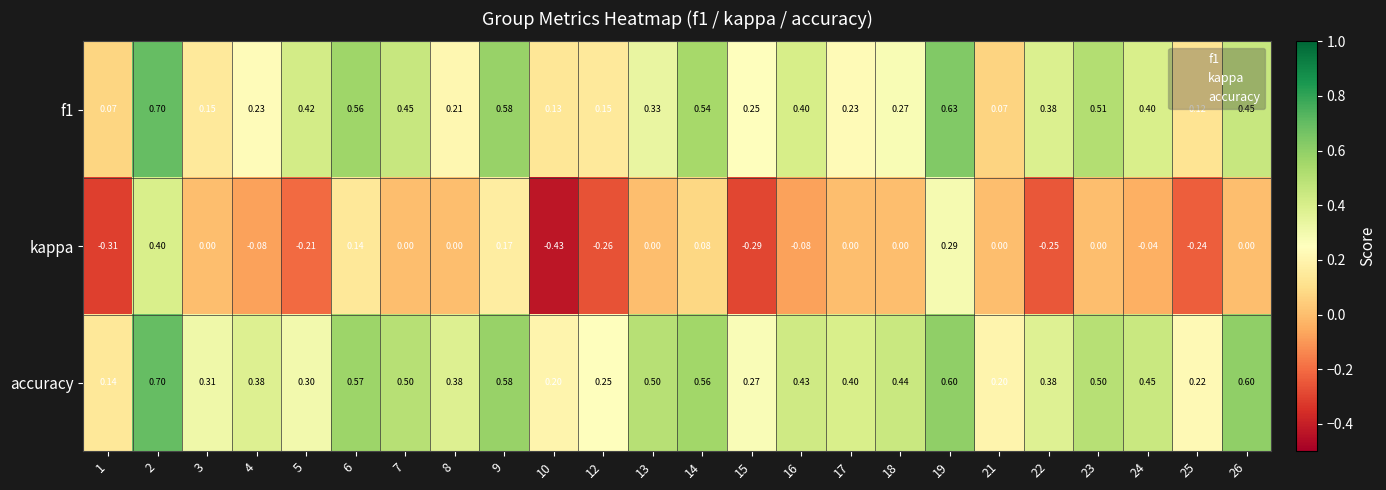

Is the value of kappa at 10 greater than the value of accuracy at 17?

No